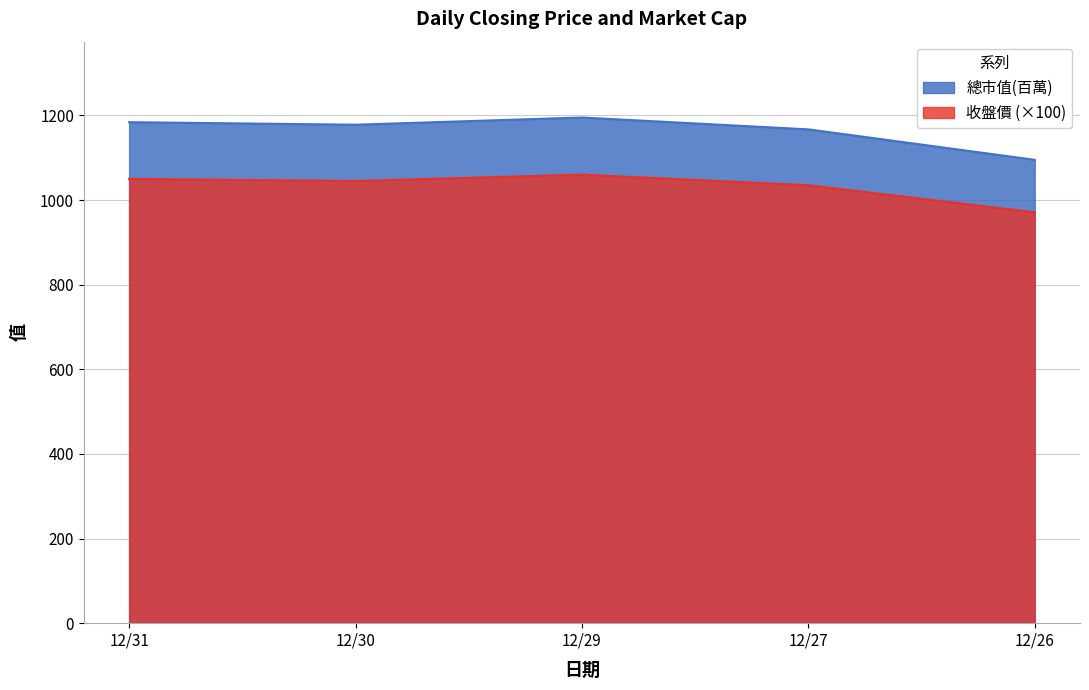

What is the spread (max minus min) of values at 12/31?

134.0